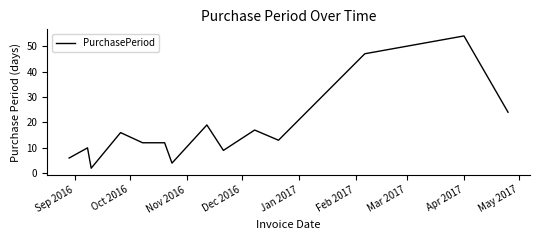

What is the difference between the maximum and minimum values?

52